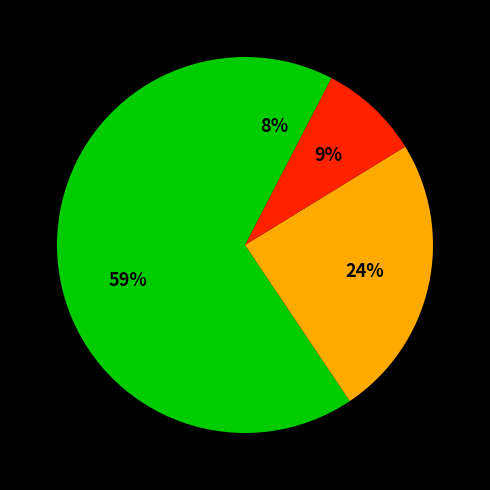

How many segments does this pie chart have?

4